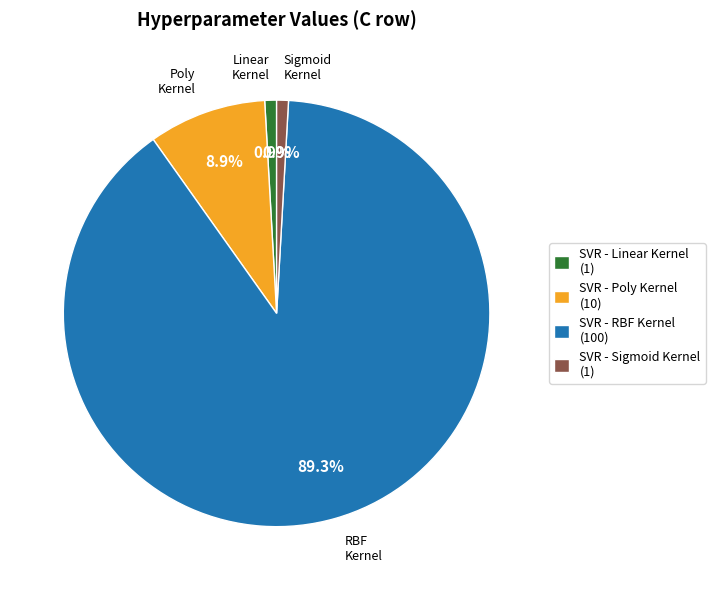

Do SVR - RBF Kernel (100) and SVR - Poly Kernel (10) together represent more than half of the pie?

Yes